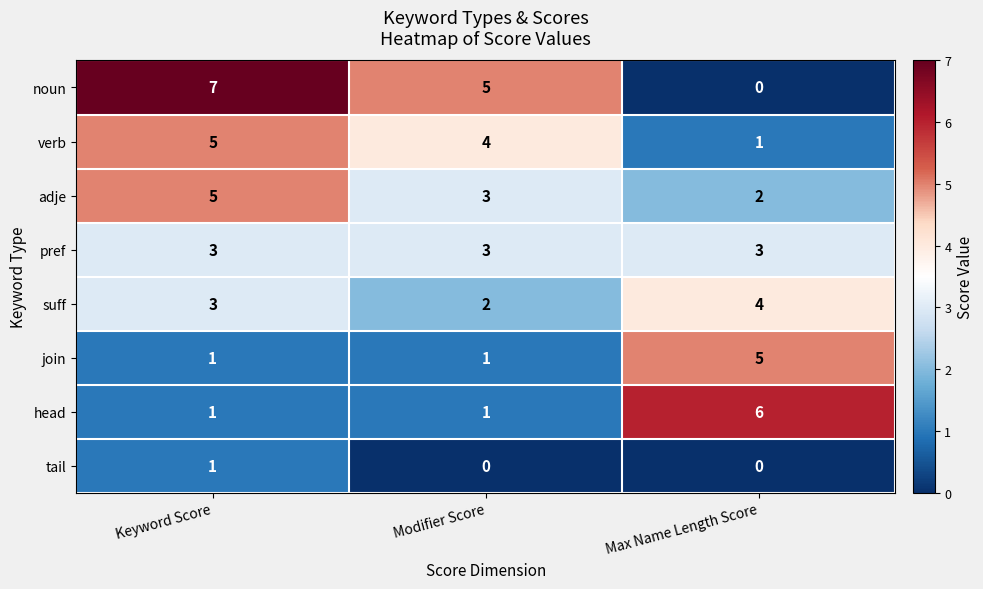

Between Keyword Score and Max Name Length Score, which series saw the biggest shift?

noun